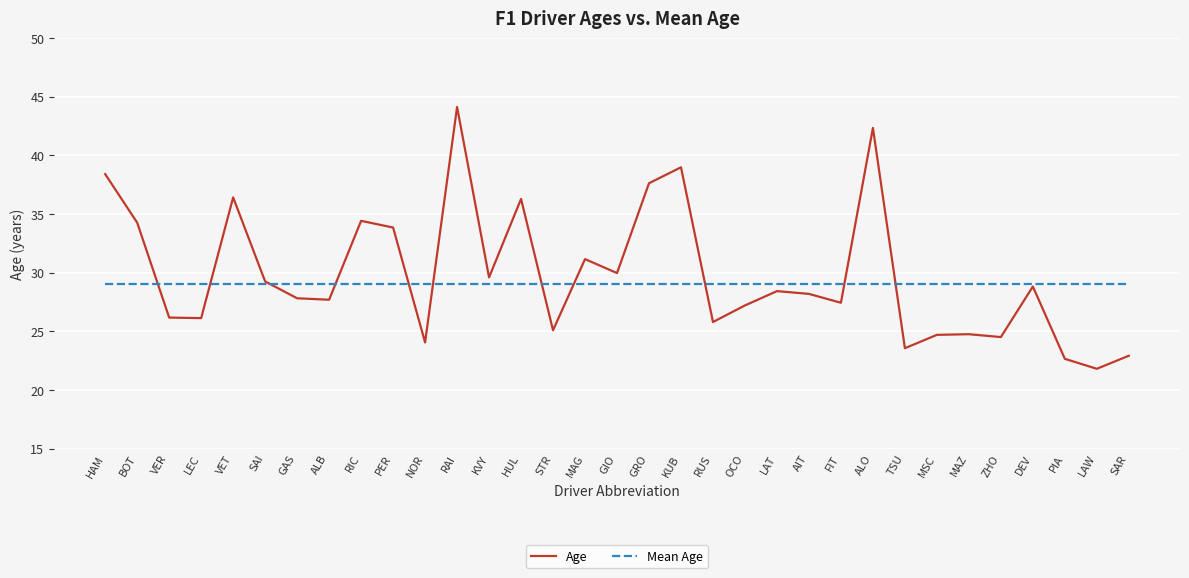

The value of Age at AIT is 28.2. True or false?

True